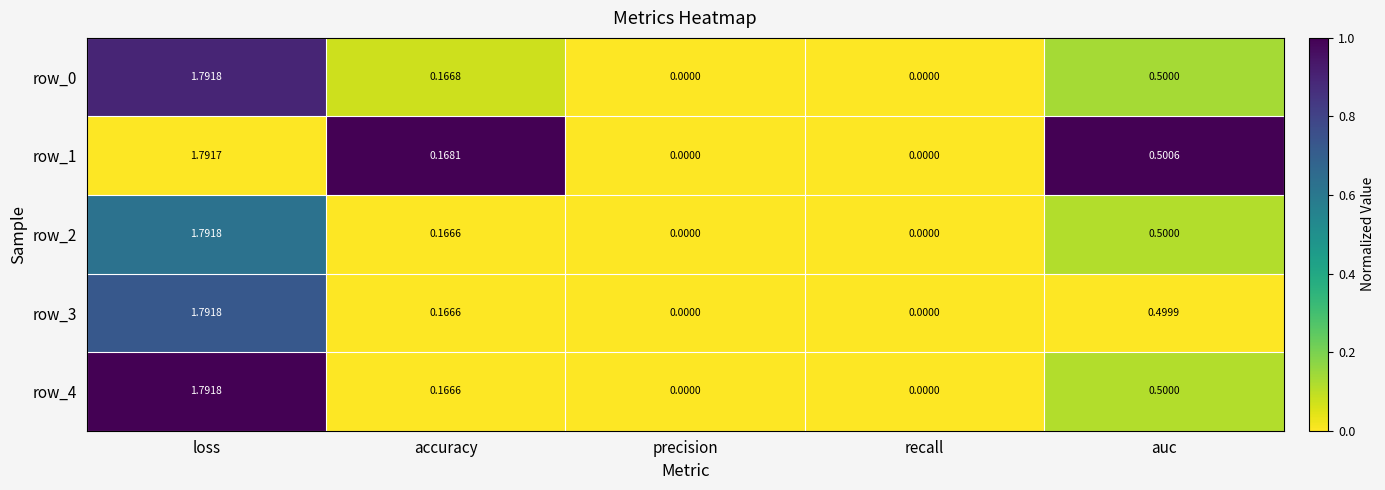

How many distinct data groups are displayed?

5